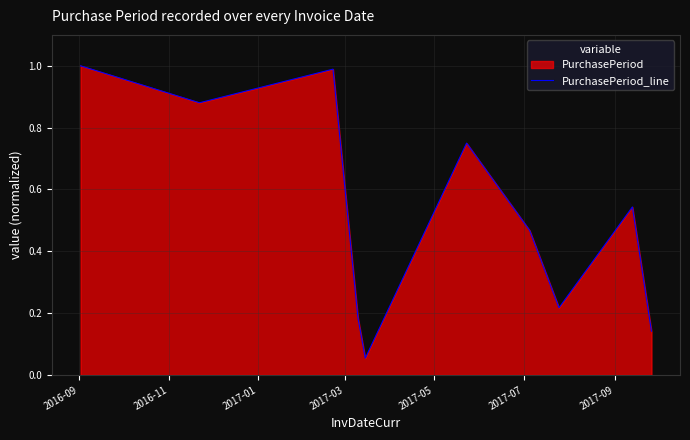

What is the greatest value displayed?

1.0